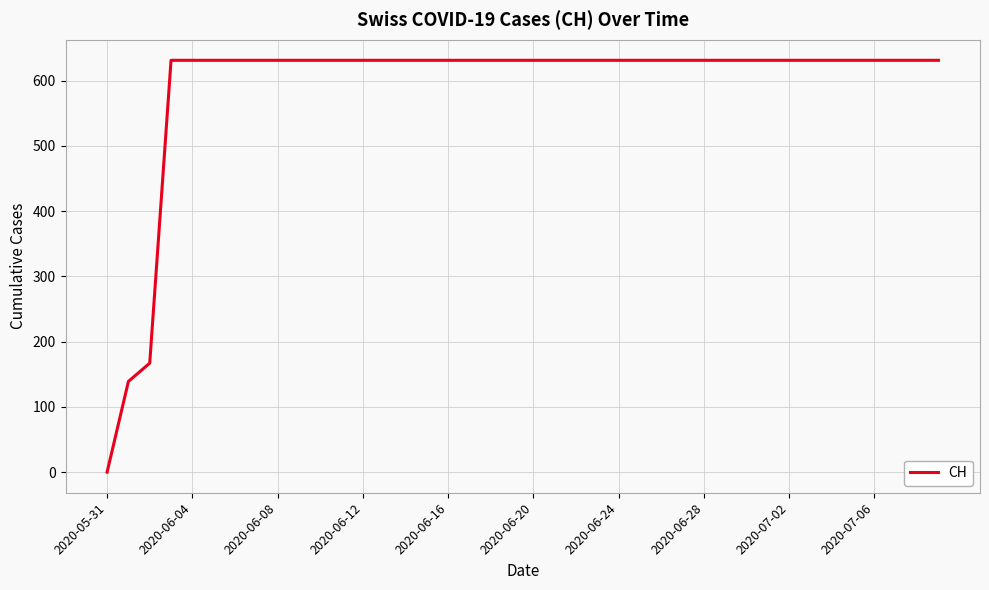

What is the maximum value shown in the chart?

631